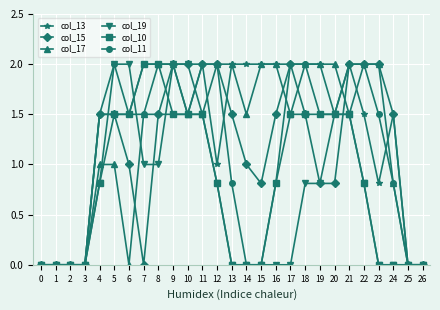

What are all the series names shown in the legend?

col_13, col_15, col_17, col_19, col_10, col_11